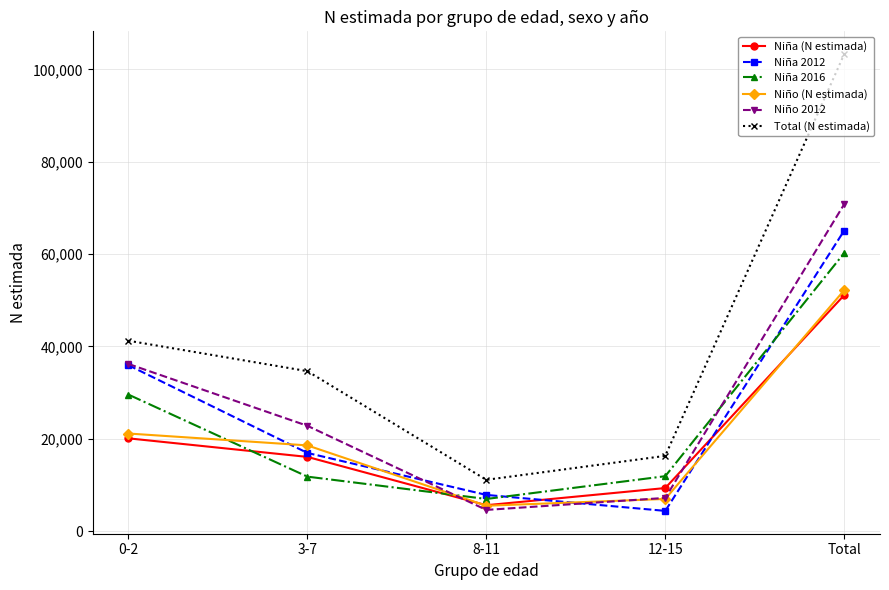

Which series has the largest range (max minus min)?

Total (N estimada)